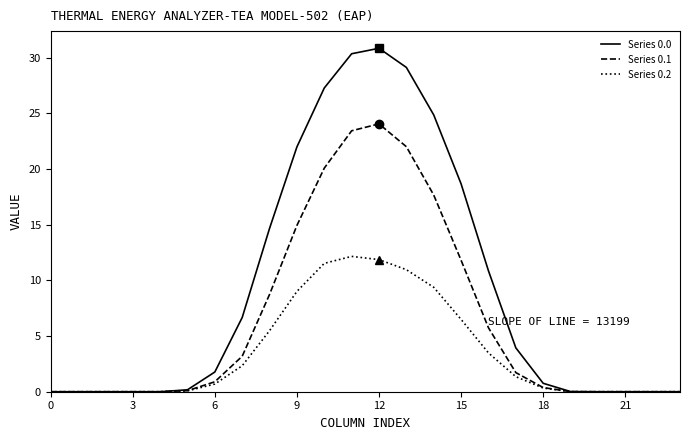

What is the greatest value displayed?

30.8